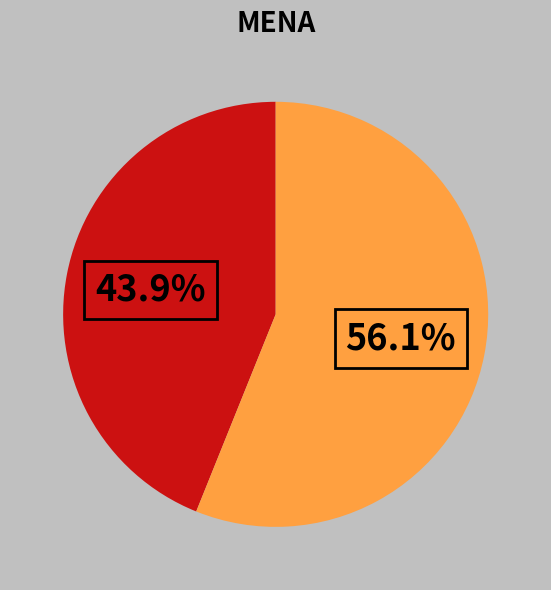

Does any single category account for the majority?

Yes